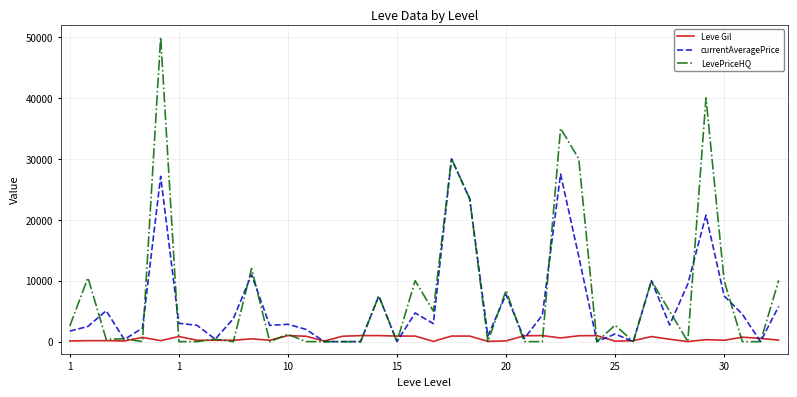

Which series has the widest spread of values?

LevePriceHQ